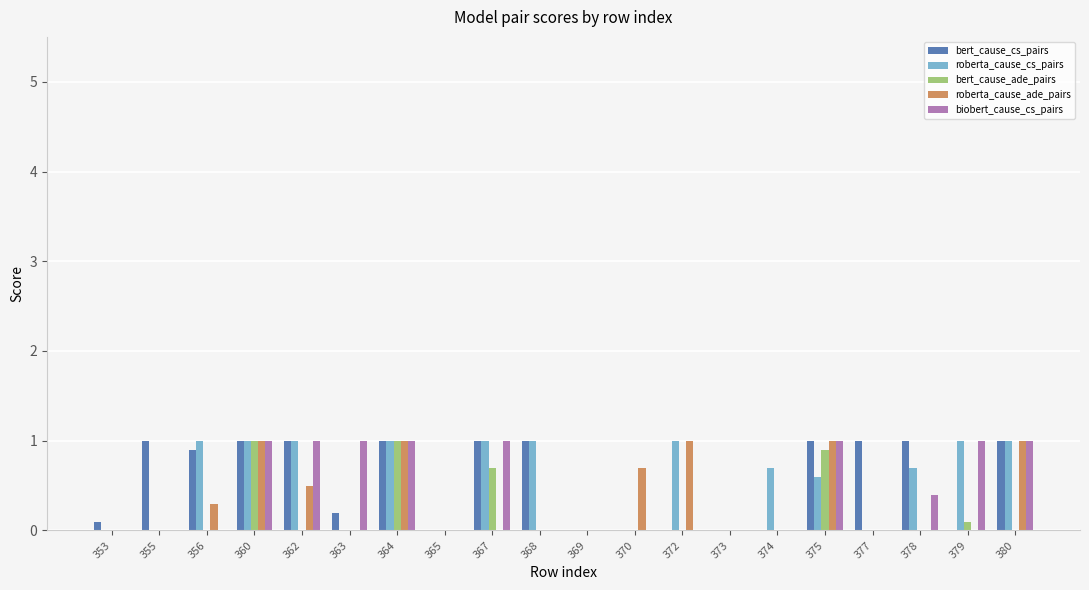

Reading right to left, transcribe all the data shown in this chart.

bert_cause_cs_pairs: 380=1.0	379=0.0	378=1.0	377=1.0	375=1.0	374=0.0	373=0.0	372=0.0	370=0.0	369=0.0	368=1.0	367=1.0	365=0.0	364=1.0	363=0.2	362=1.0	360=1.0	356=0.9	355=1.0	353=0.1
roberta_cause_cs_pairs: 380=1.0	379=1.0	378=0.7	377=0.0	375=0.6	374=0.7	373=0.0	372=1.0	370=0.0	369=0.0	368=1.0	367=1.0	365=0.0	364=1.0	363=0.0	362=1.0	360=1.0	356=1.0	355=0.0	353=0.0
bert_cause_ade_pairs: 380=0.0	379=0.1	378=0.0	377=0.0	375=0.9	374=0.0	373=0.0	372=0.0	370=0.0	369=0.0	368=0.0	367=0.7	365=0.0	364=1.0	363=0.0	362=0.0	360=1.0	356=0.0	355=0.0	353=0.0
roberta_cause_ade_pairs: 380=1.0	379=0.0	378=0.0	377=0.0	375=1.0	374=0.0	373=0.0	372=1.0	370=0.7	369=0.0	368=0.0	367=0.0	365=0.0	364=1.0	363=0.0	362=0.5	360=1.0	356=0.3	355=0.0	353=0.0
biobert_cause_cs_pairs: 380=1.0	379=1.0	378=0.4	377=0.0	375=1.0	374=0.0	373=0.0	372=0.0	370=0.0	369=0.0	368=0.0	367=1.0	365=0.0	364=1.0	363=1.0	362=1.0	360=1.0	356=0.0	355=0.0	353=0.0